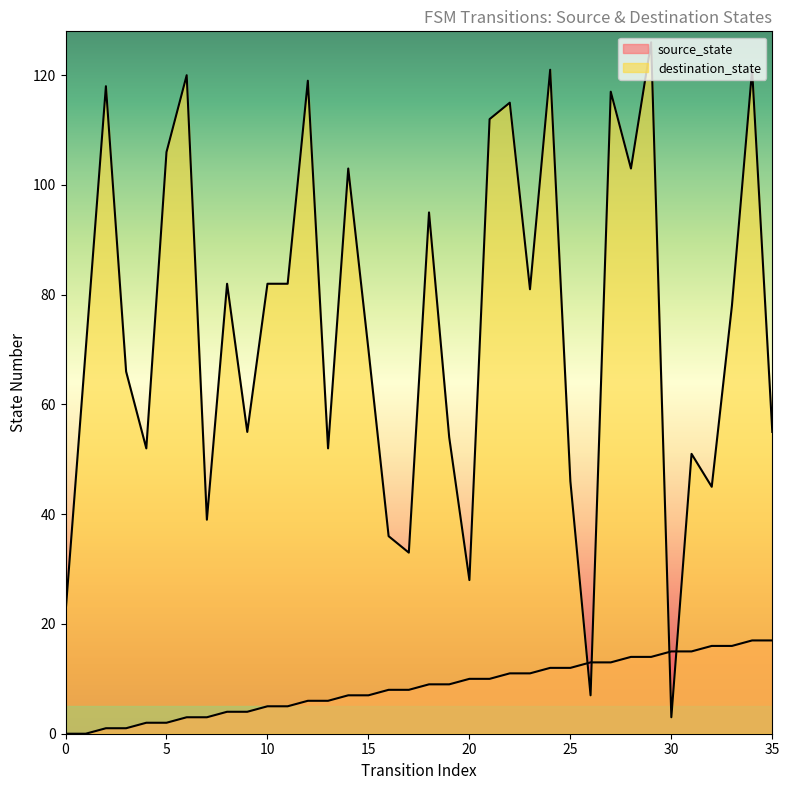

How many data points does each series have?

36